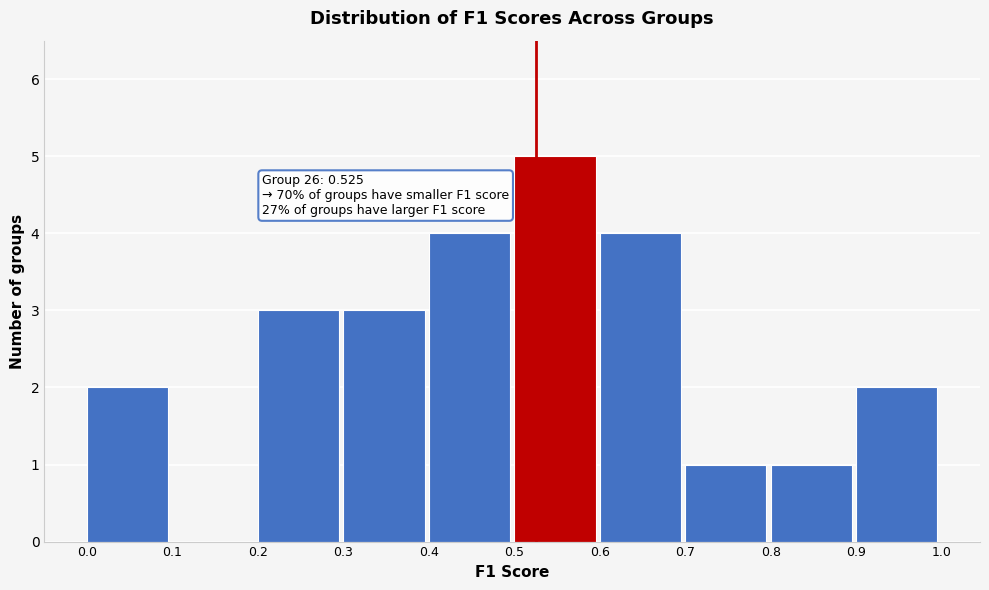

Over which range of the x-axis is the bar tallest?

0.5 to 0.6